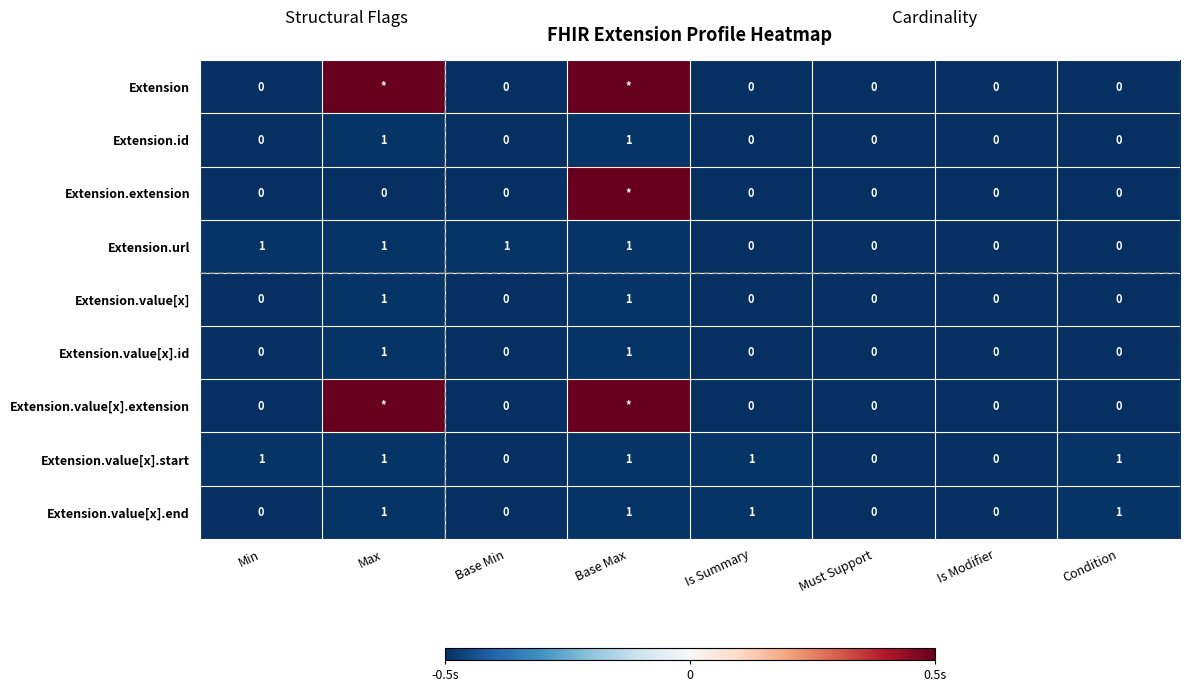

The Extension.id series shows 0.3 at Max. True or false?

False